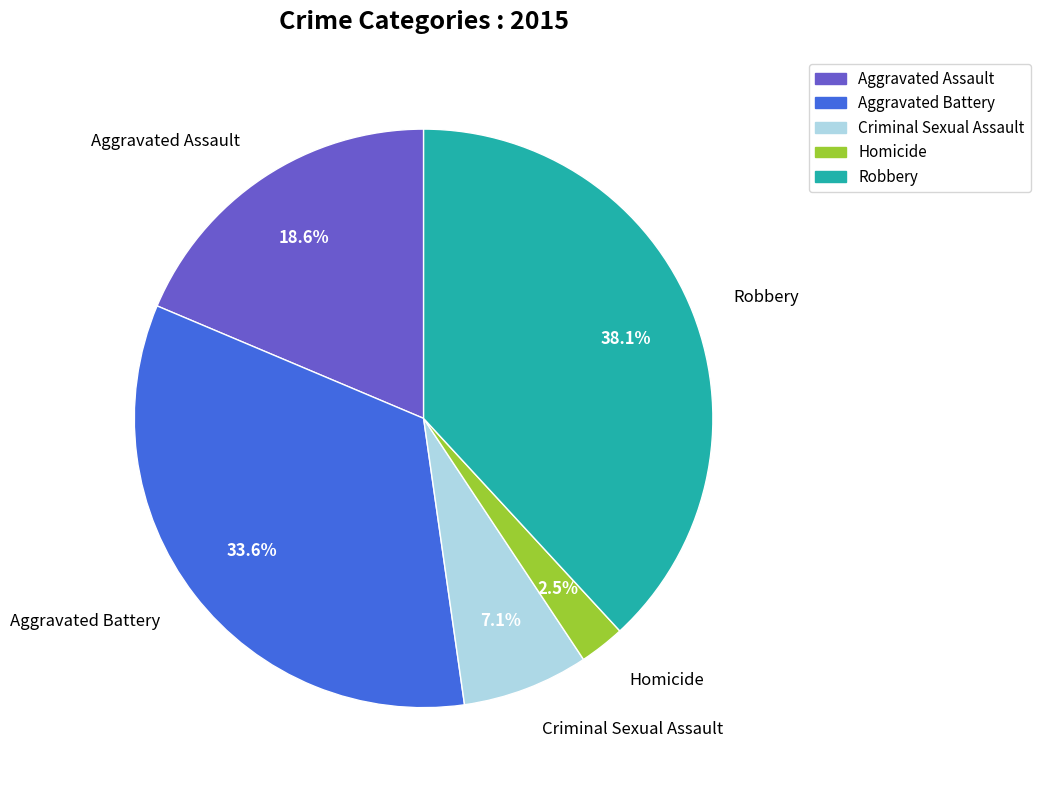

To the nearest percent, what portion does Robbery represent?

38%